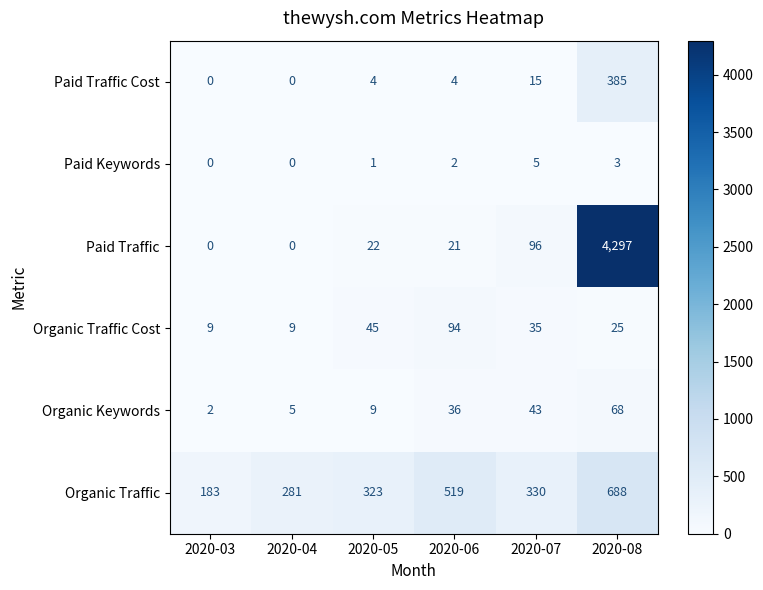

Which series has the widest spread of values?

Paid Traffic